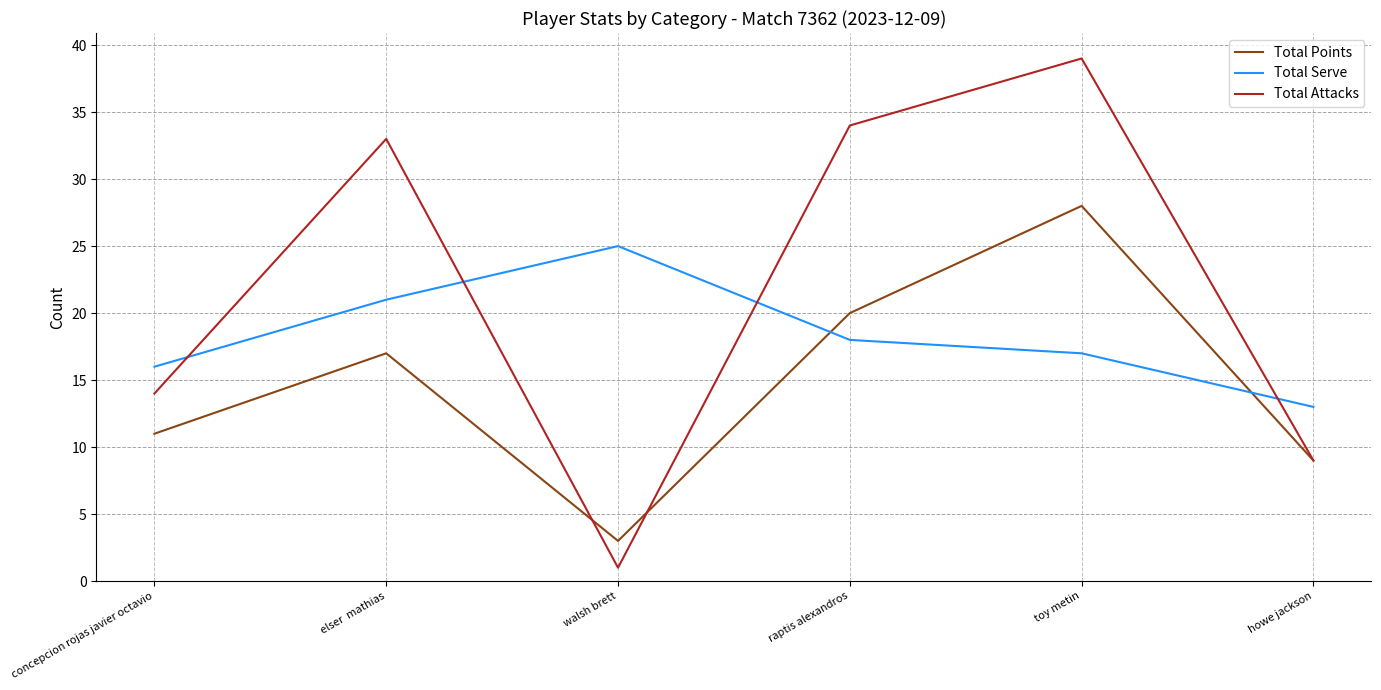

What is the sum of all Total Serve values?

110